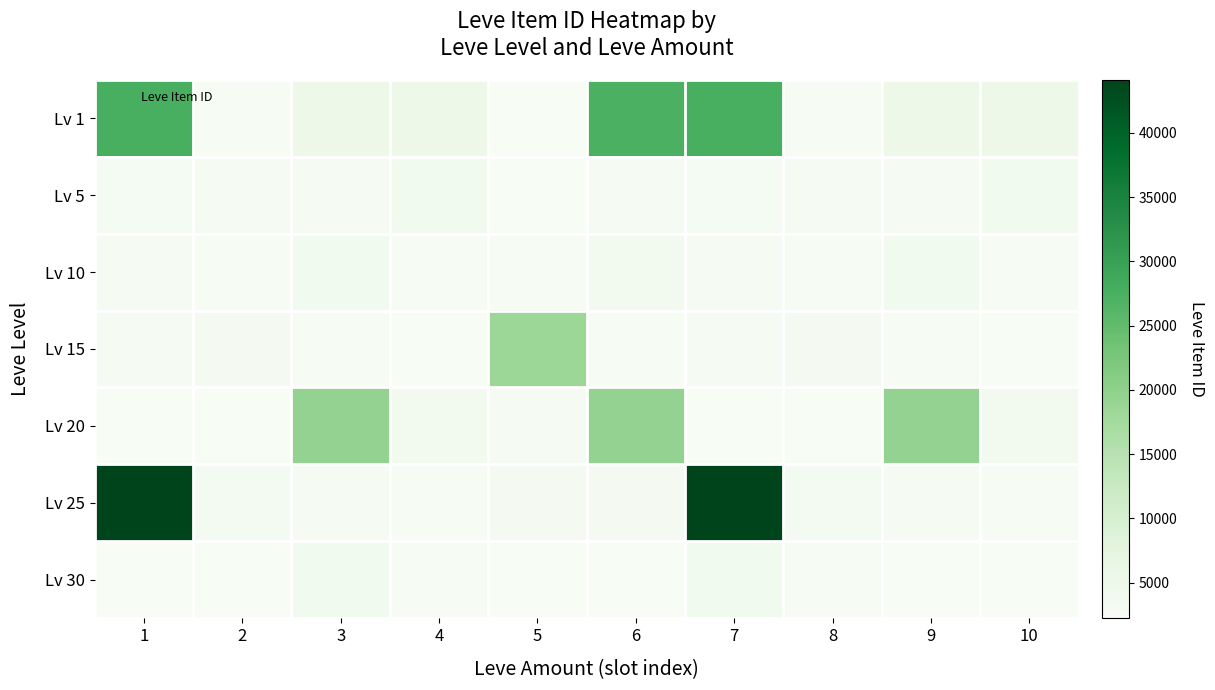

Which series has the largest total across all categories?

Lv 25